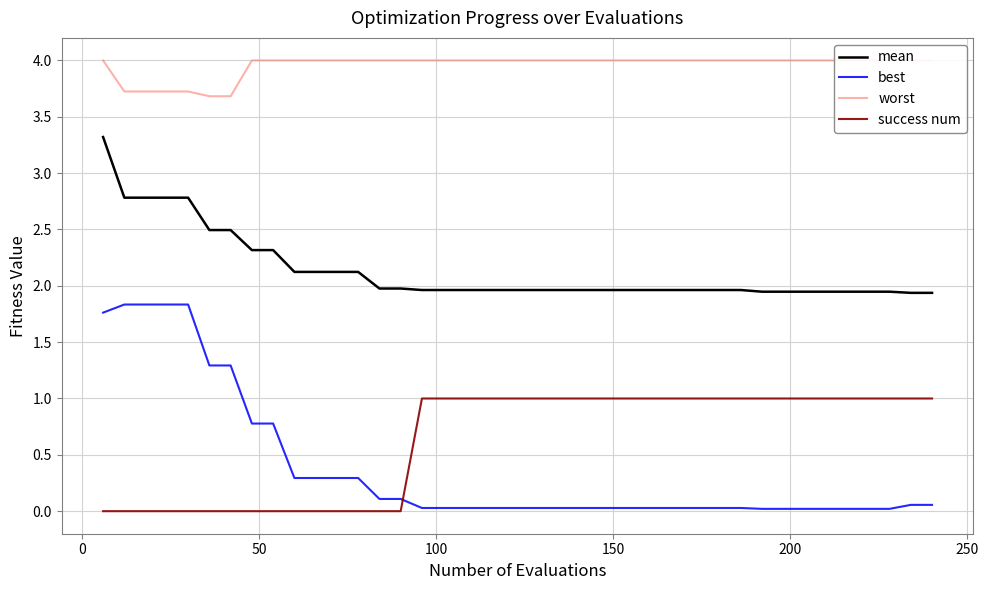

True or false: best and mean cross at least once.

False